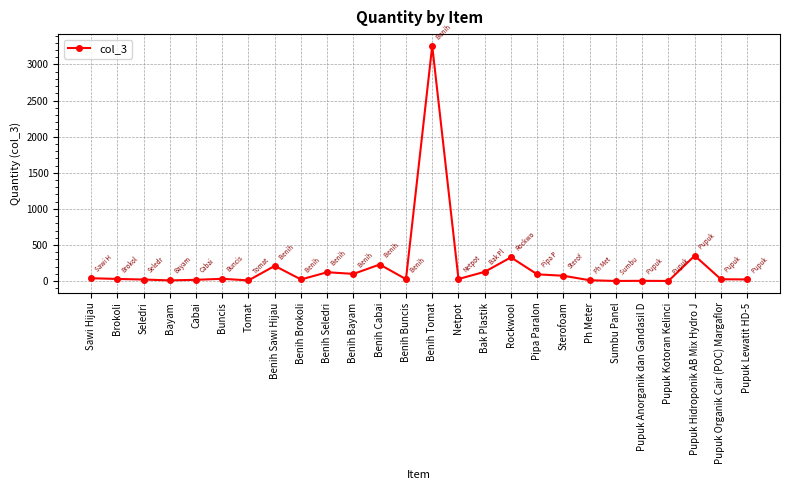

True or false: there are more than 2 points higher than both neighbors.

True